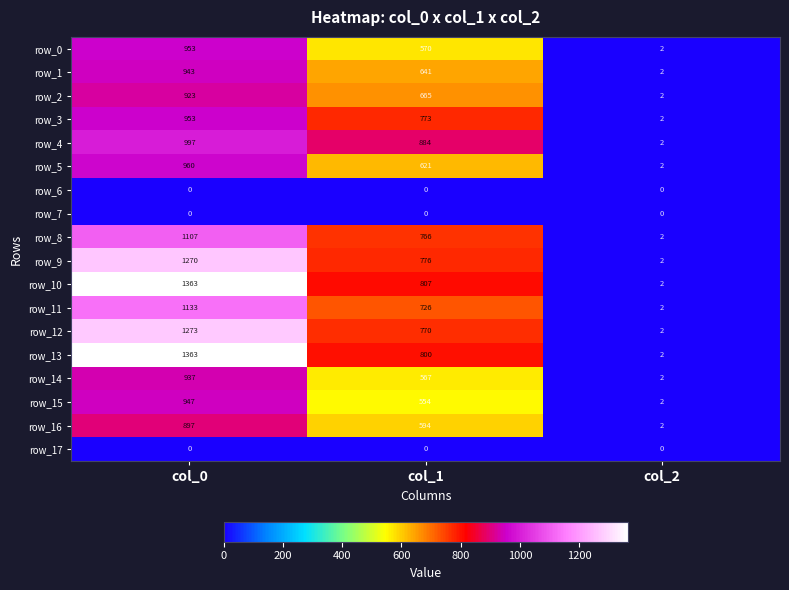

Where does the row_8 series first go above 766?

col_0